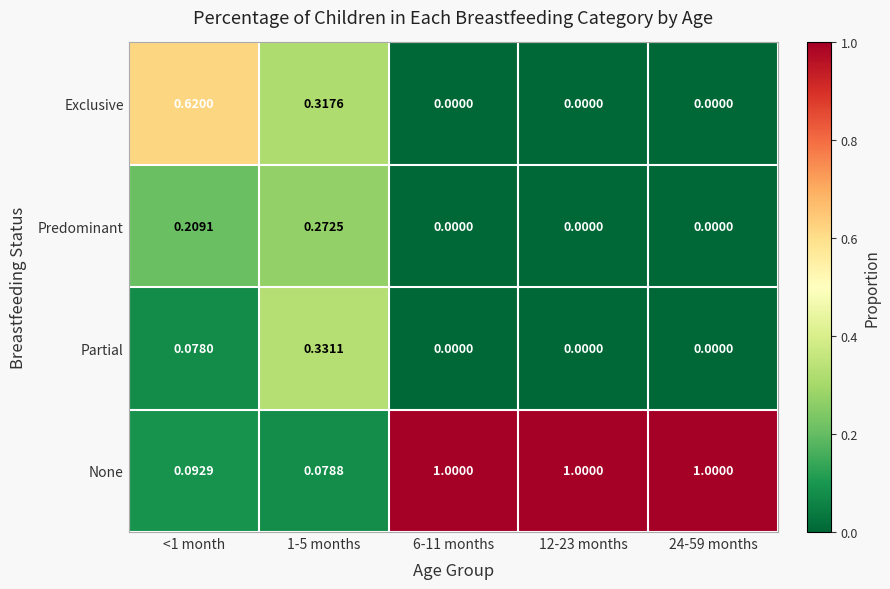

Which series changed the most between <1 month and 12-23 months?

None